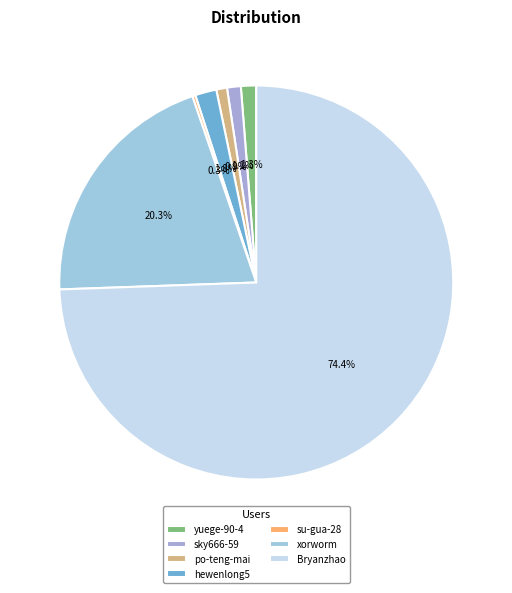

Which category accounts for the majority?

Bryanzhao